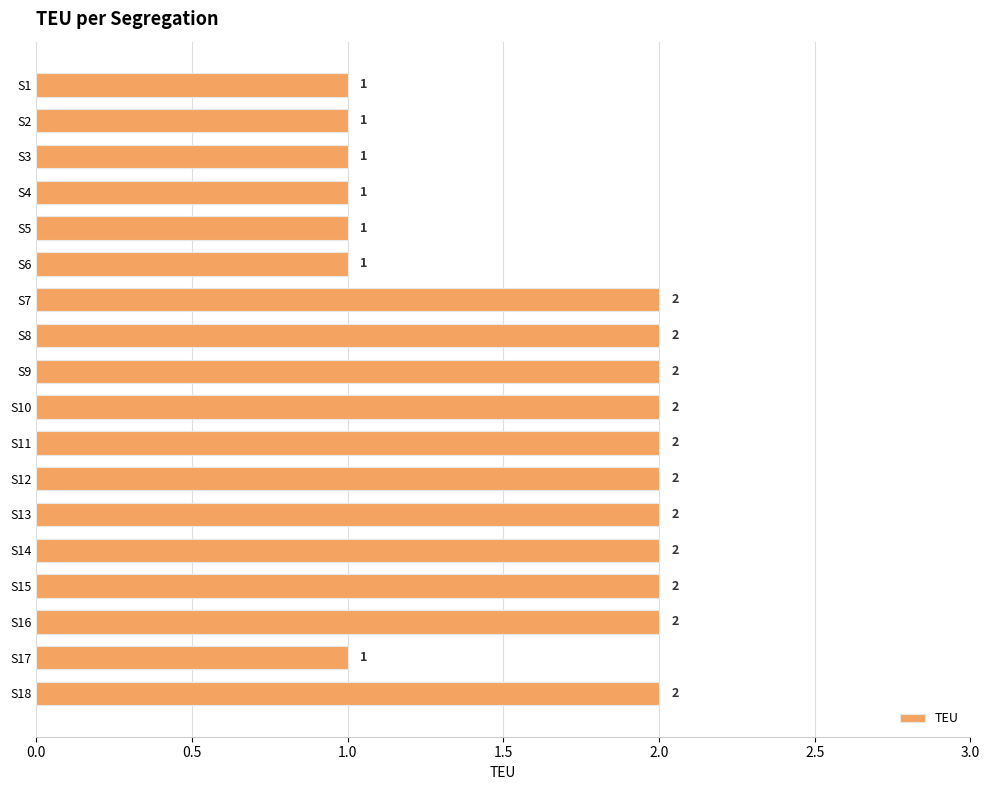

What is the value of the 2nd bar from the top?

1